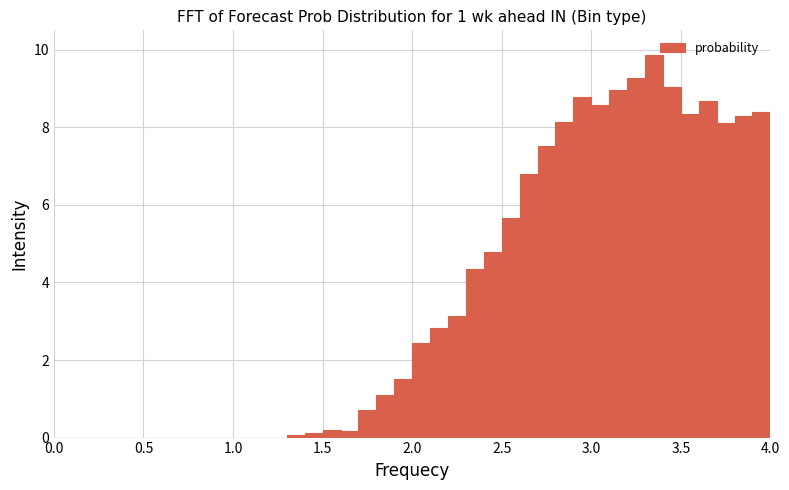

Read against the x-axis, roughly where is the centre of the tallest bar?

3.35